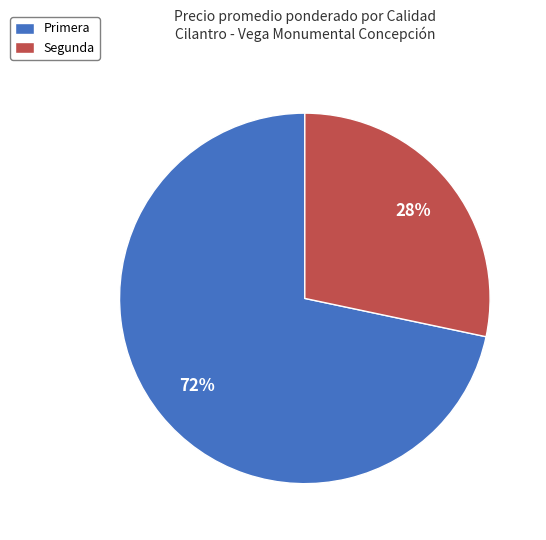

Is the sum of Segunda and Primera greater than half?

Yes